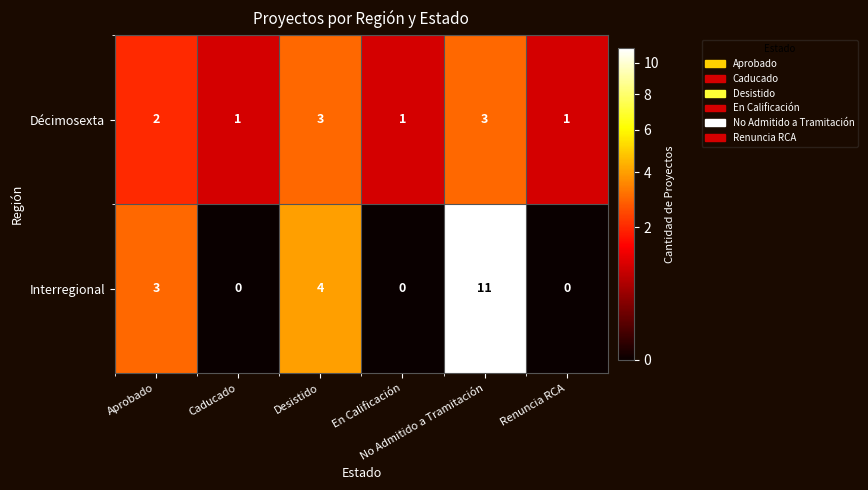

Which series has the widest spread of values?

Interregional